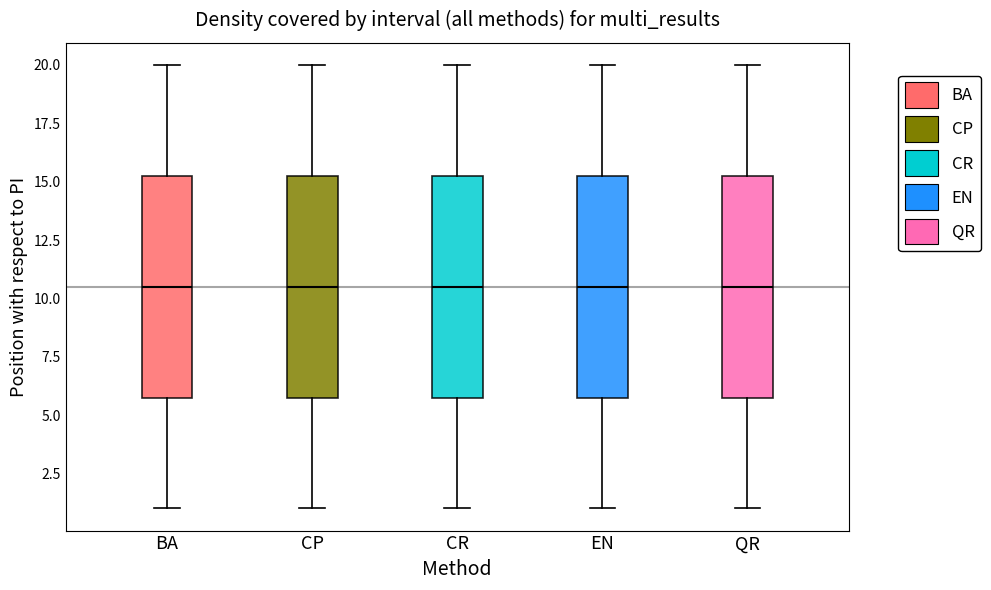

Reading left to right, transcribe this box plot: for each box, give where its median line is, the range the box spans, and where its two whiskers end, as read against the y-axis. The values are not printed on the chart, so give them approximately, as read against the axis.

BA: median 10.5, box 6.0 to 15.5, whiskers 1.0 to 20.0
CP: median 10.5, box 6.0 to 15.5, whiskers 1.0 to 20.0
CR: median 10.5, box 6.0 to 15.5, whiskers 1.0 to 20.0
EN: median 10.5, box 6.0 to 15.5, whiskers 1.0 to 20.0
QR: median 10.5, box 6.0 to 15.5, whiskers 1.0 to 20.0